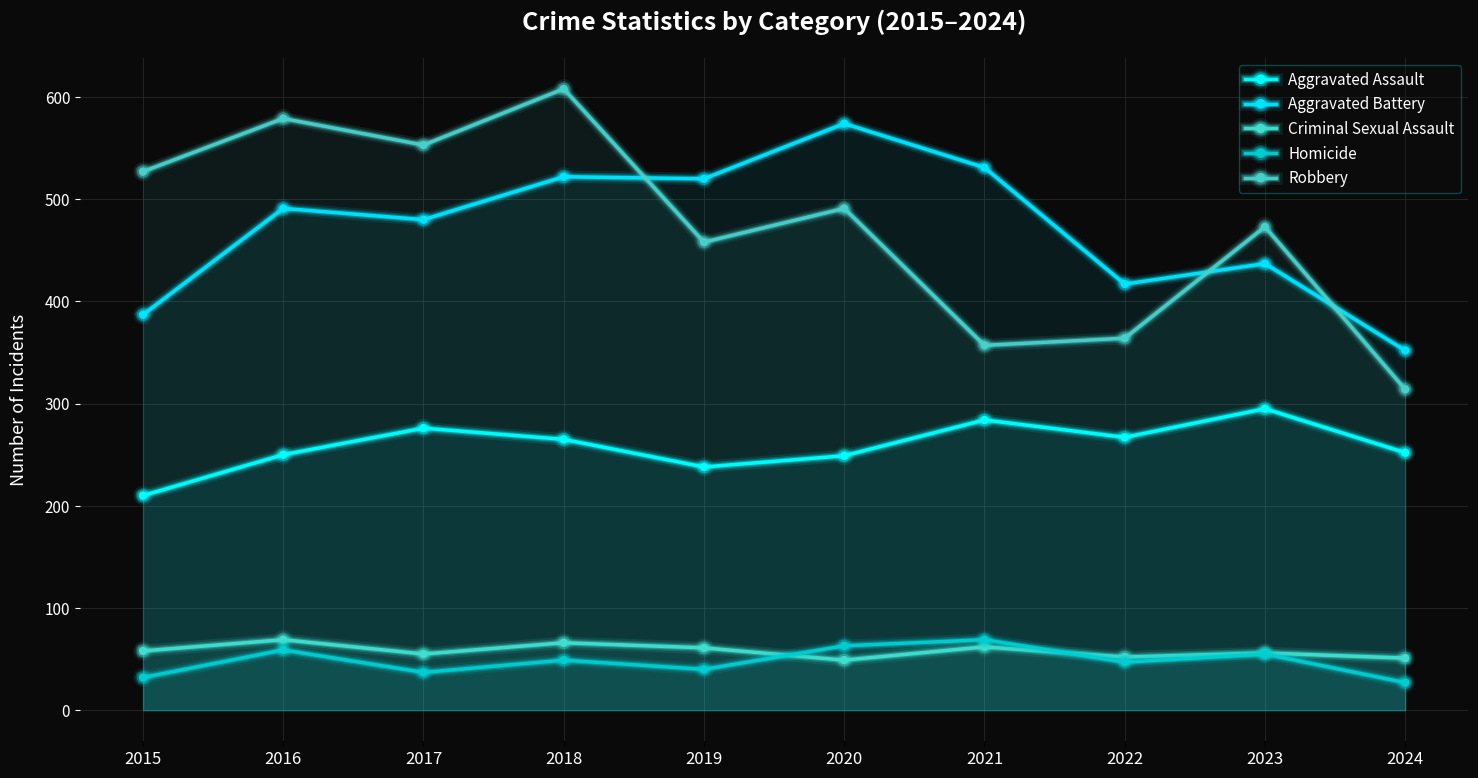

What is the difference between the second highest and second lowest values in the Criminal Sexual Assault series?

15